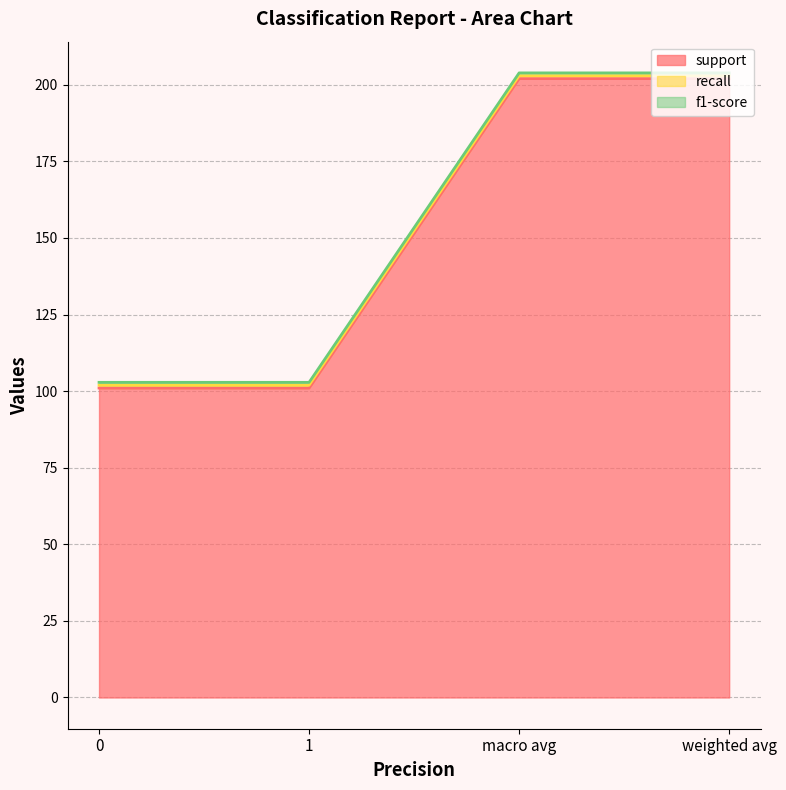

What is the approximate value of support at weighted avg?

202.0